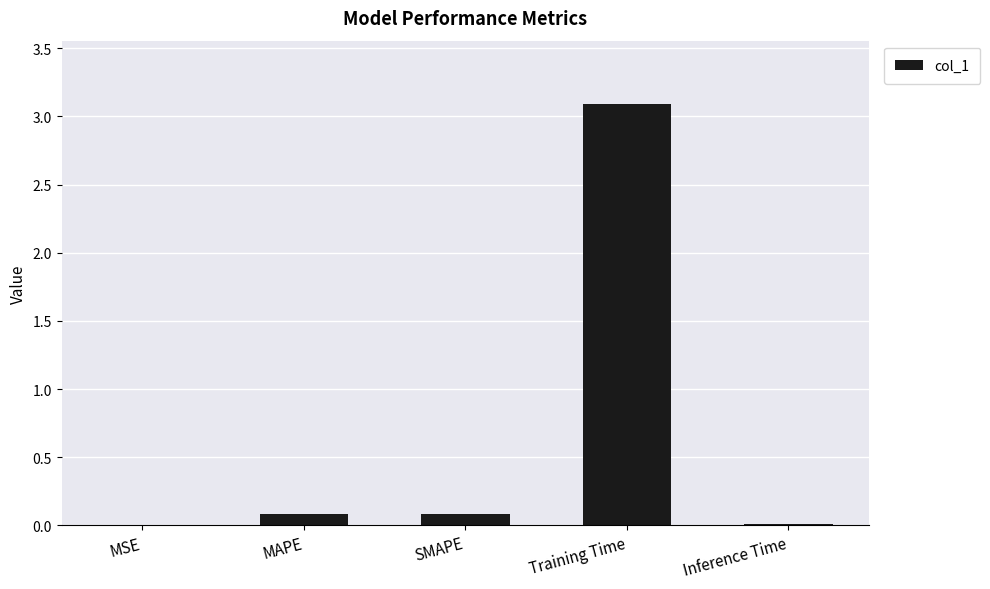

Which category has the highest value across all series?

Training Time